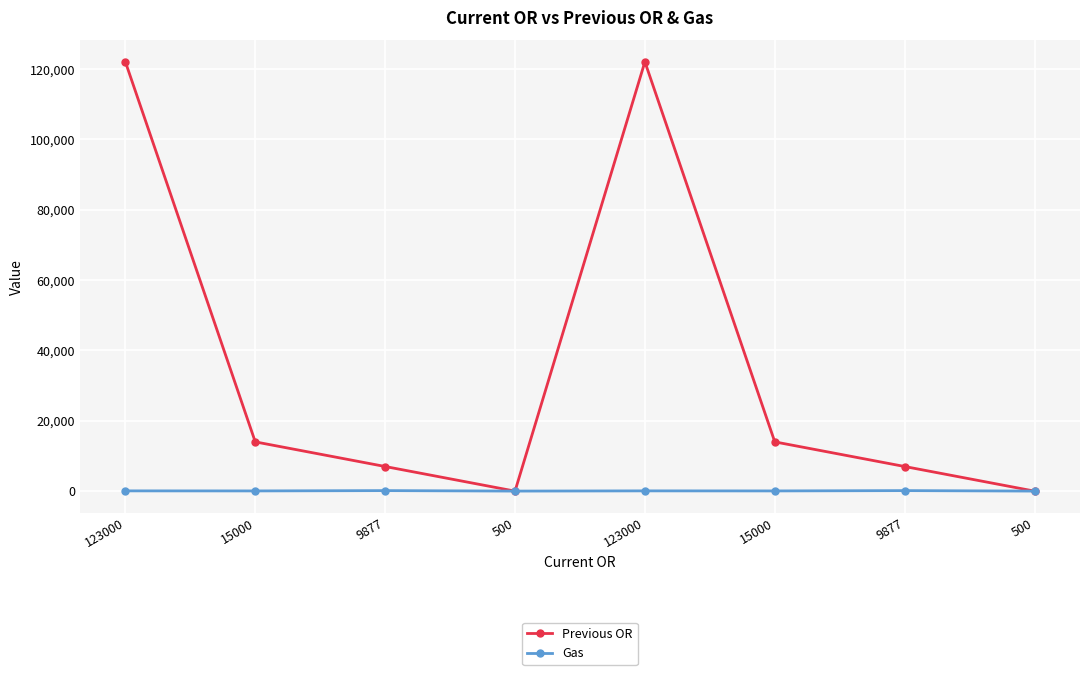

How many times do Gas and Previous OR cross each other?

3